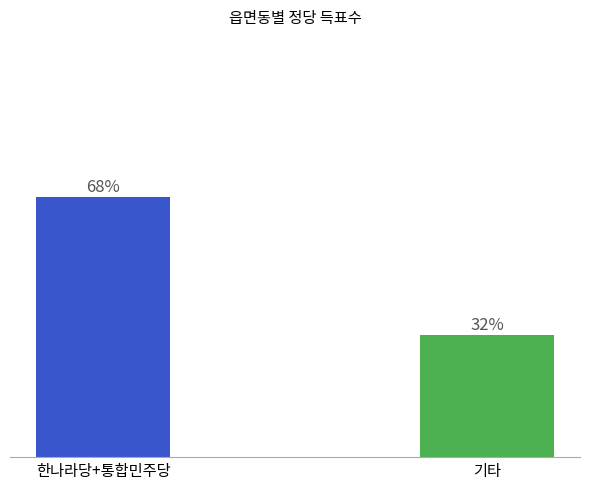

List the labels in order of value, largest first.

한나라당+통합민주당, 기타